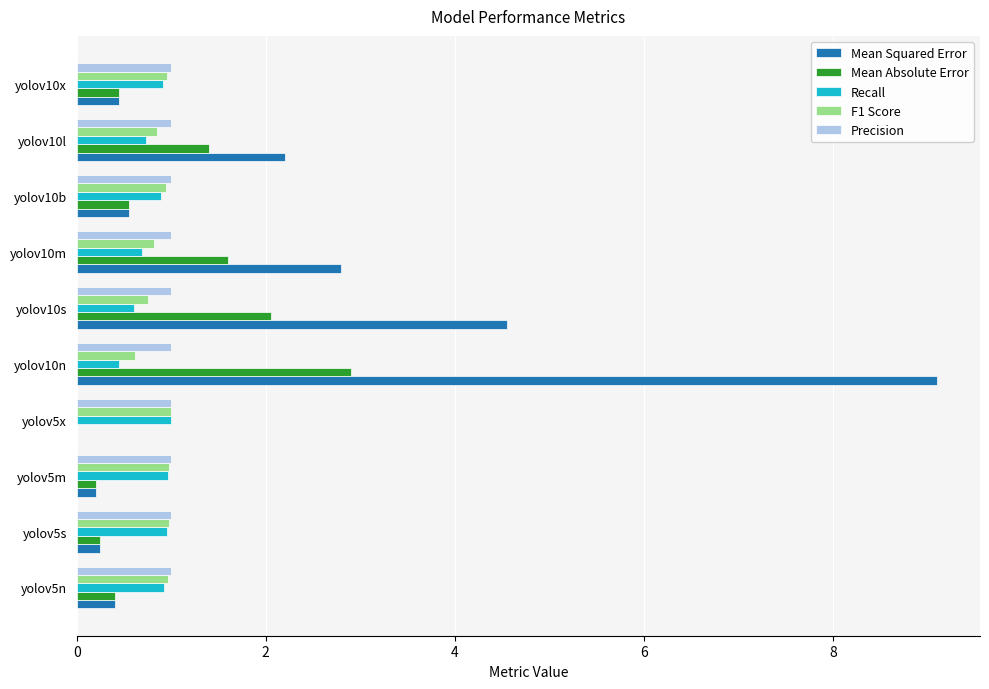

True or false: F1 Score has a value of 1.7 at yolov5n.

False